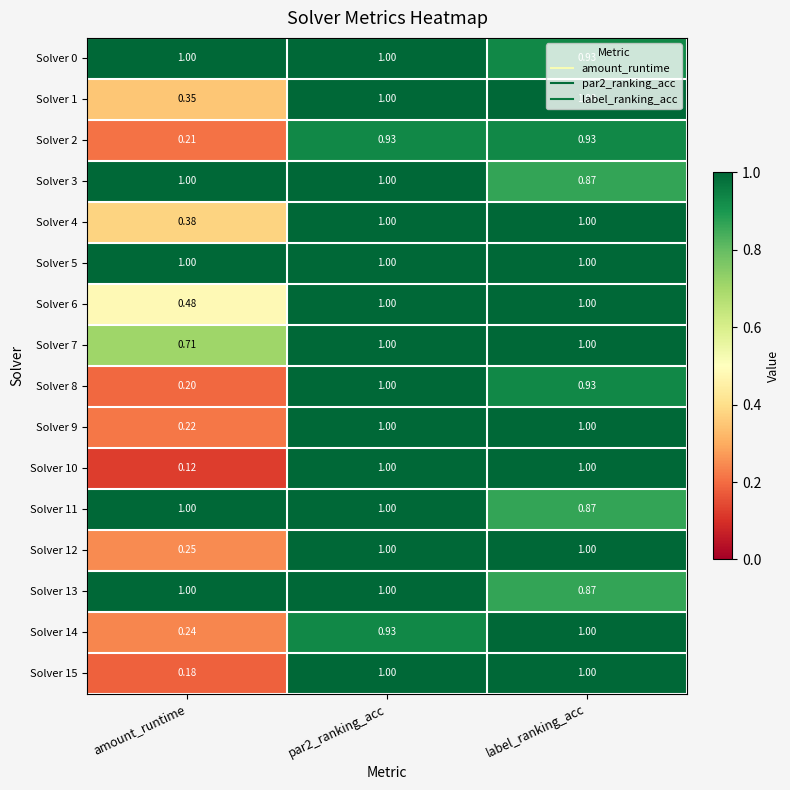

Where is Solver 6 nearest to the value 0?

amount_runtime